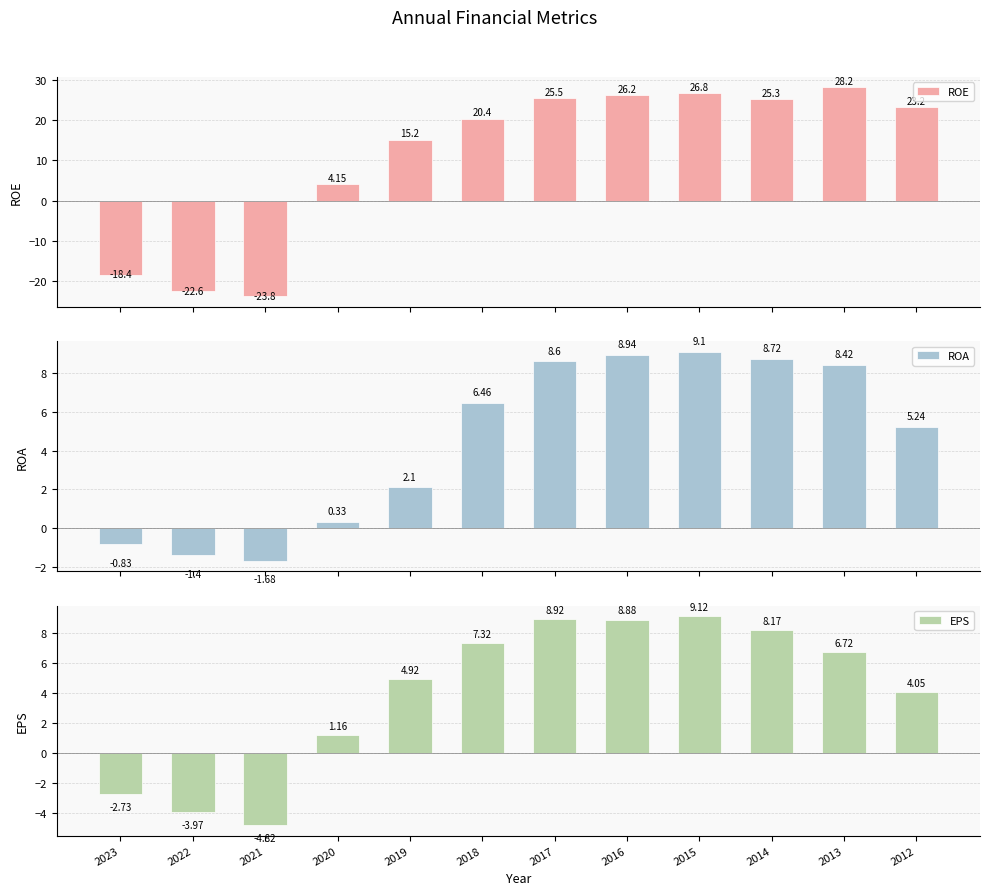

How many data points in ROE are above 23?

6